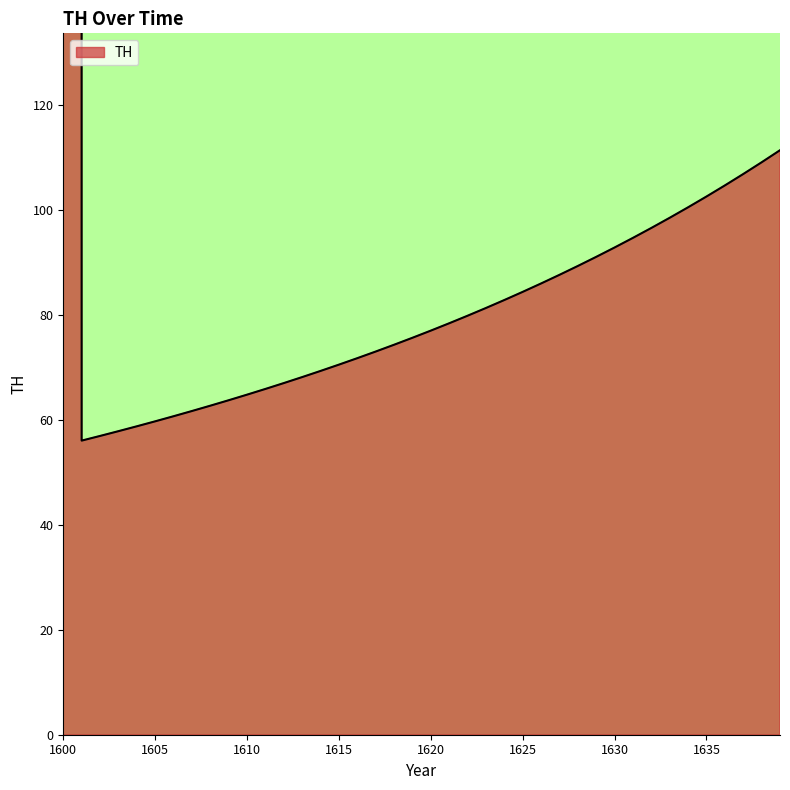

Where is the data nearest to the value 23307?

1639